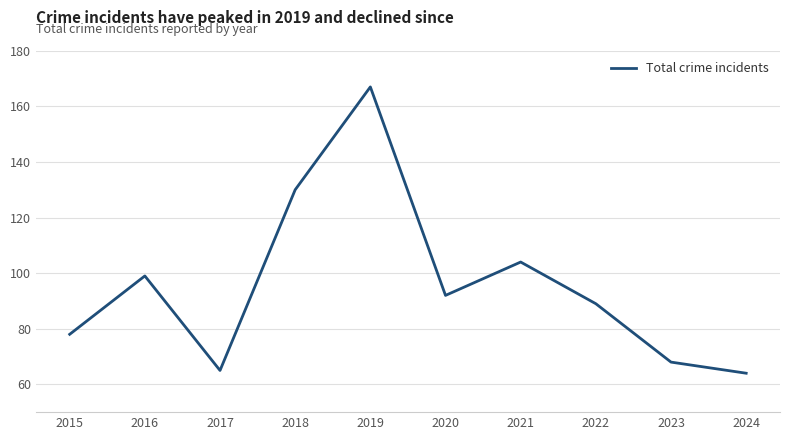

What is the sum of all values?

956